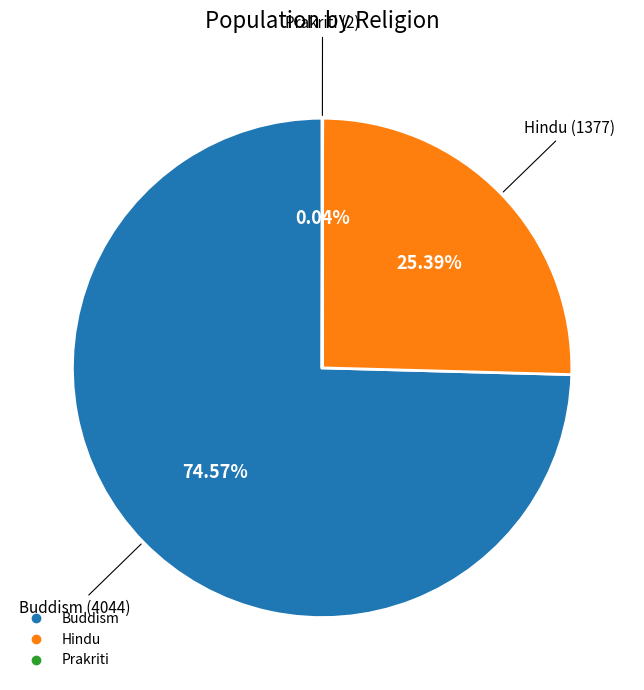

What percentage is NOT represented by Hindu?

74.6%